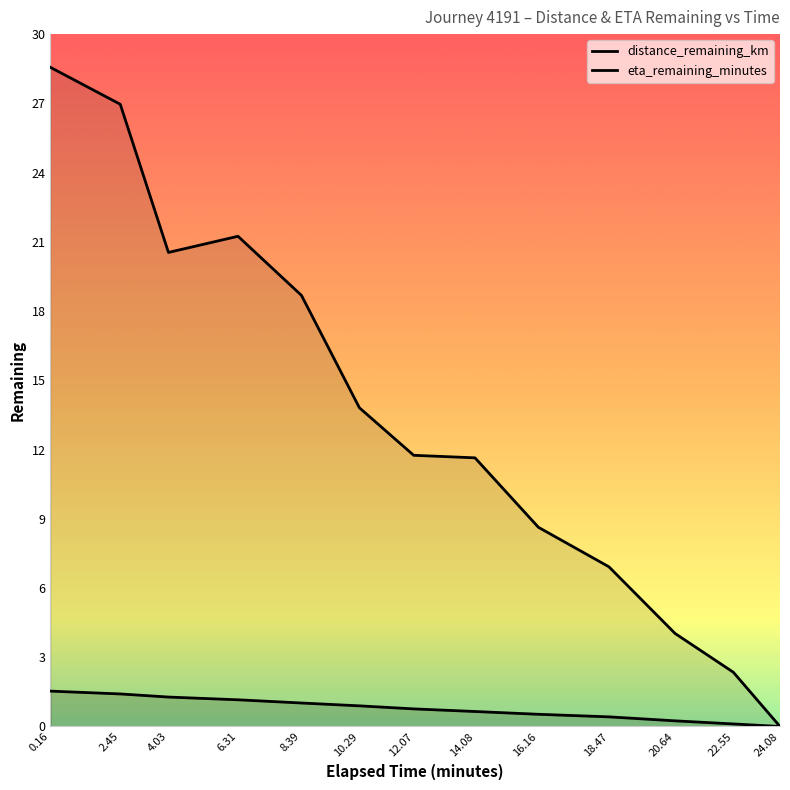

The value of eta_remaining_minutes at 20.64 is 4.0. True or false?

True